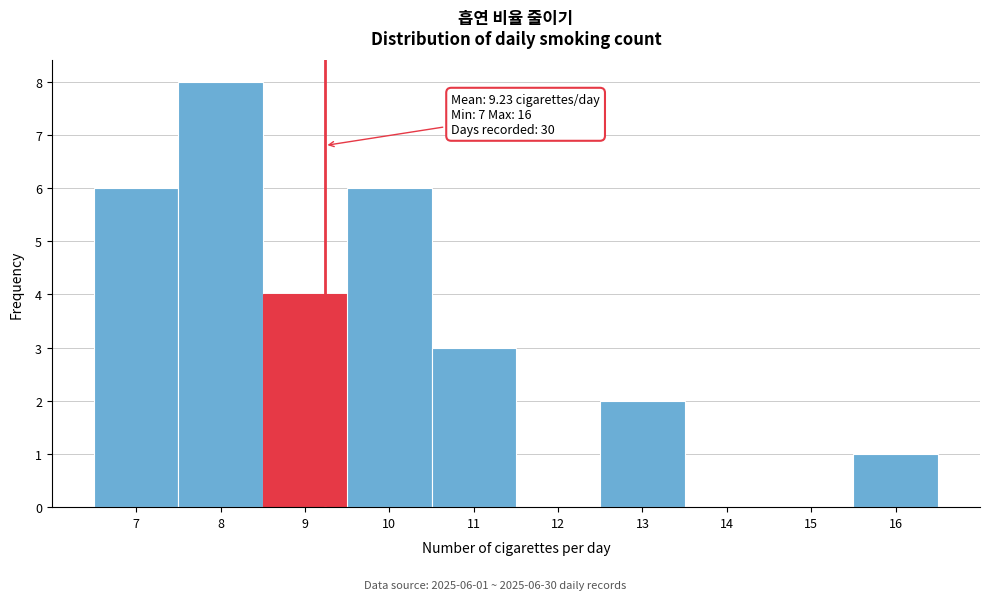

Which range on the x-axis has the tallest bar?

7.5 to 8.5